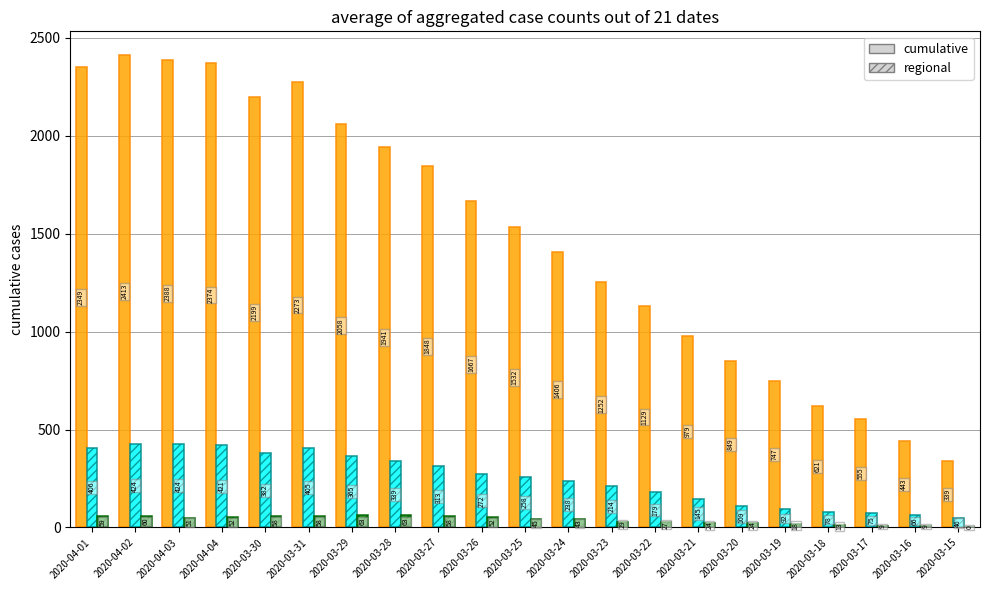

What is the total value across all series at 2020-03-23?

1495